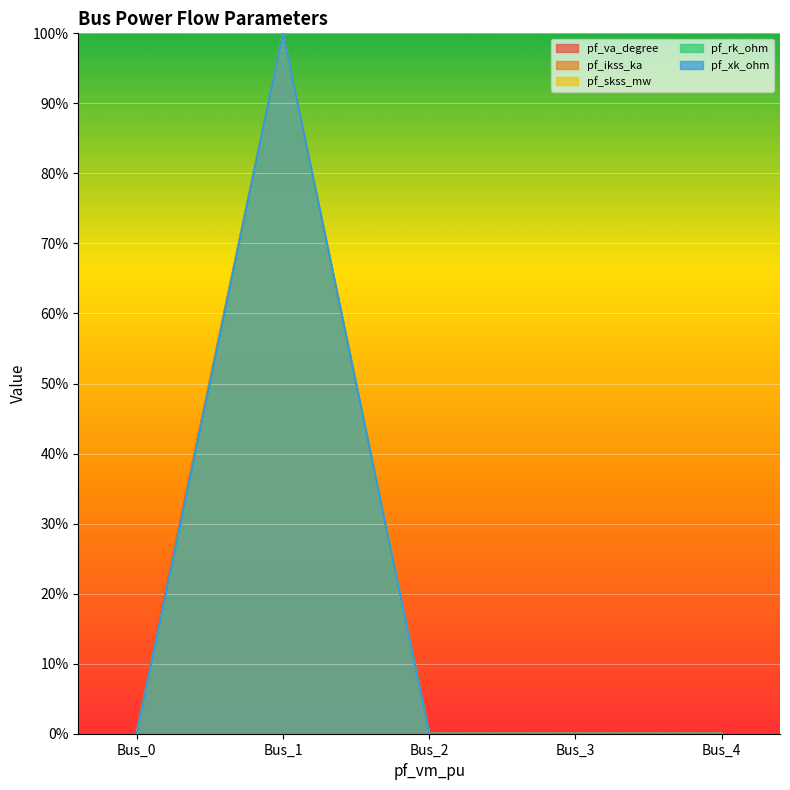

Reading right to left, extract all data points from this chart.

pf_va_degree: 0.0	0.0	0.0	100.0	0.8
pf_ikss_ka: 0.0	0.0	0.0	100.0	0.0
pf_skss_mw: 0.0	0.0	0.0	100.0	0.0
pf_rk_ohm: 0.0	0.0	0.0	100.0	0.0
pf_xk_ohm: 0.0	0.0	0.0	100.0	0.0